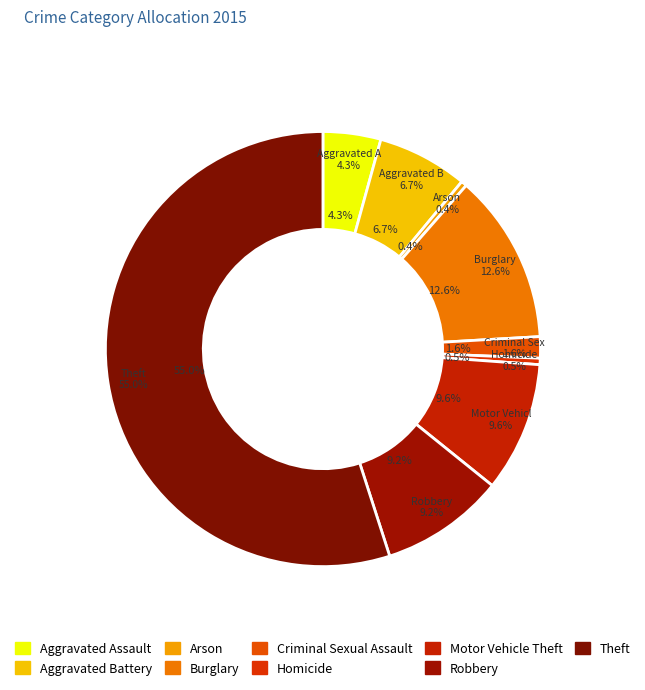

Which category has the smallest portion of the pie?

Arson